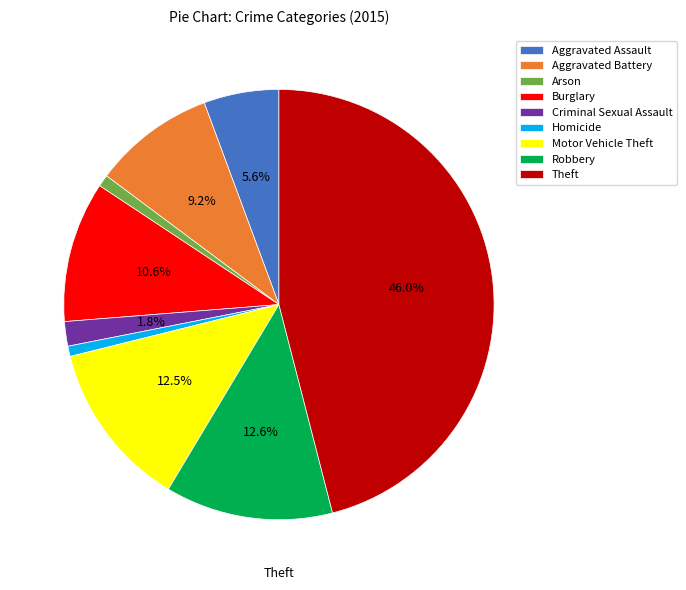

Which slice is the largest?

Theft